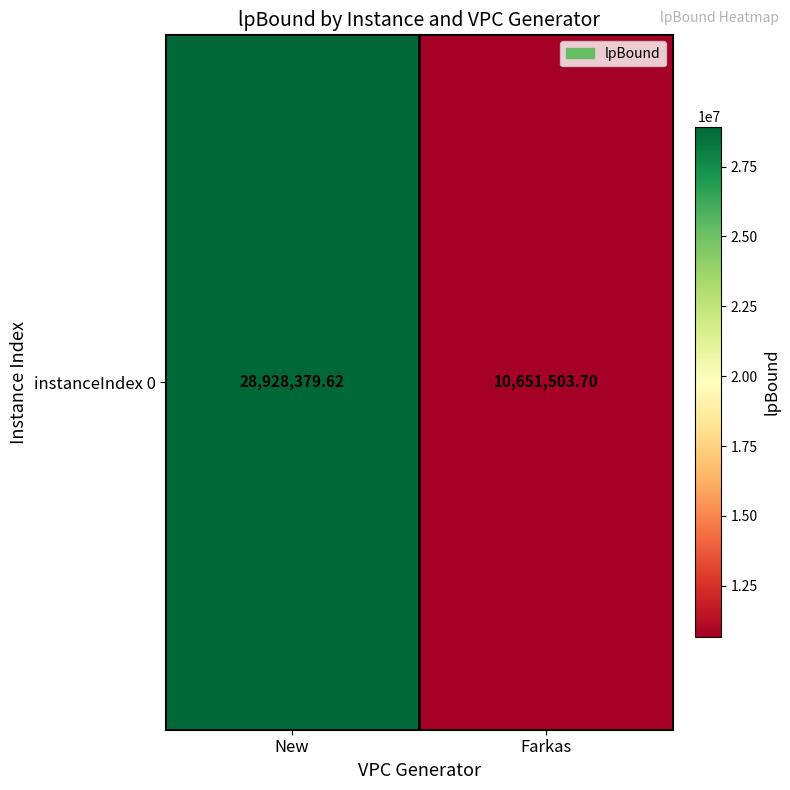

What is the change in value from New to Farkas?

-18276875.9